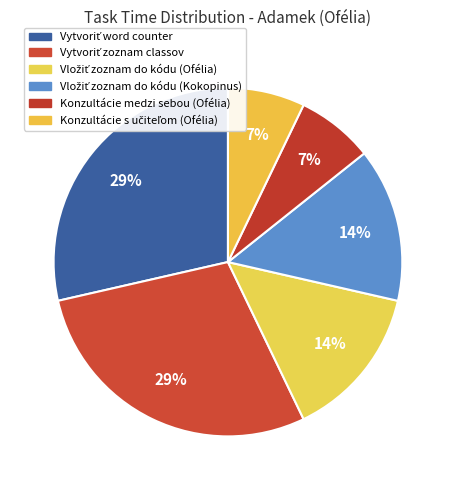

True or false: Vytvoriť word counter accounts for 35% of the total.

False